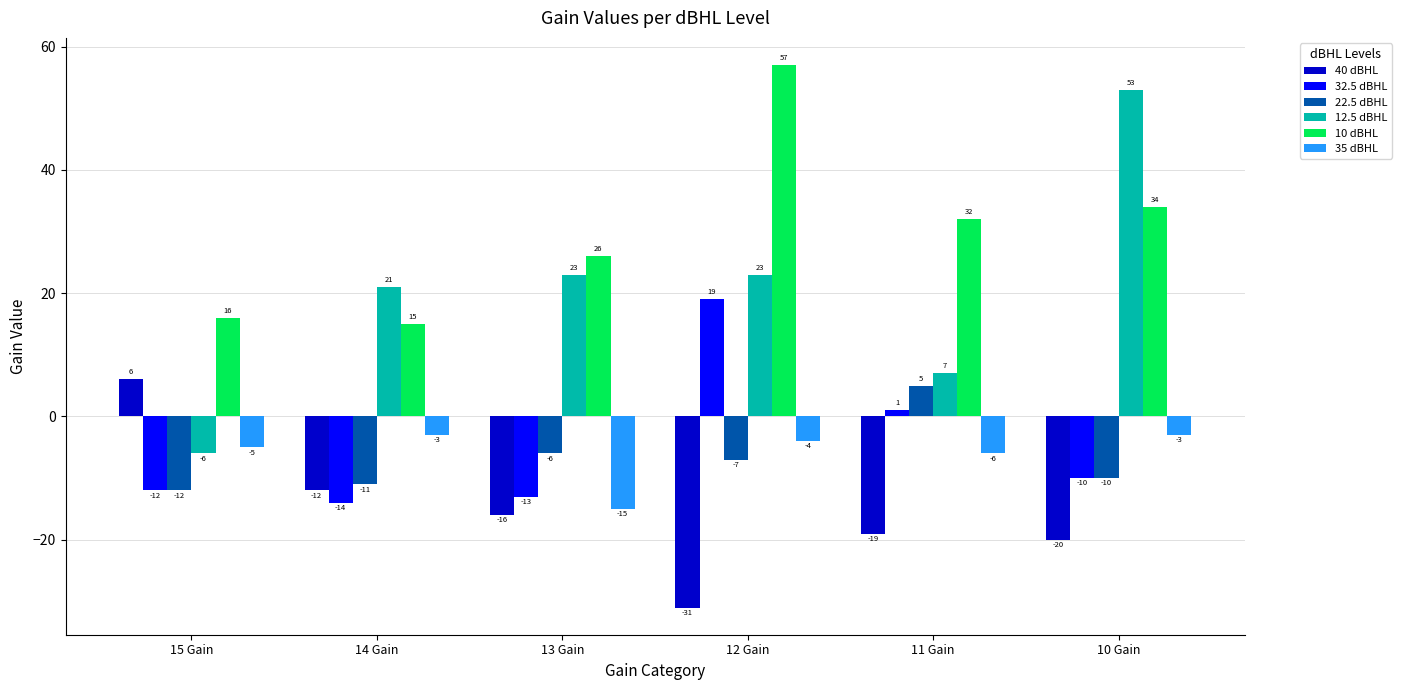

Count the number of data series in this chart.

6